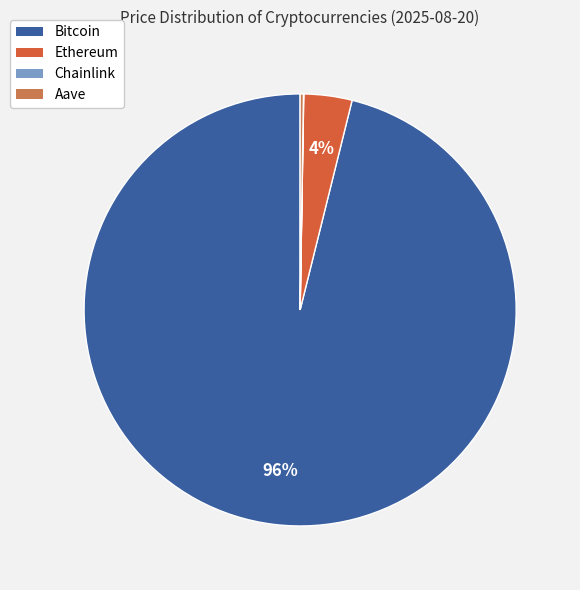

How many segments does this pie chart have?

4